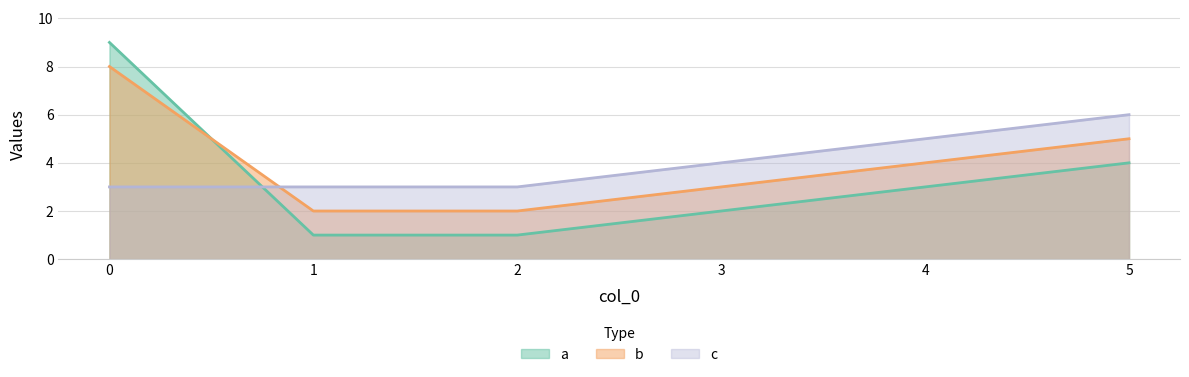

What are all the series names shown in the legend?

a, b, c